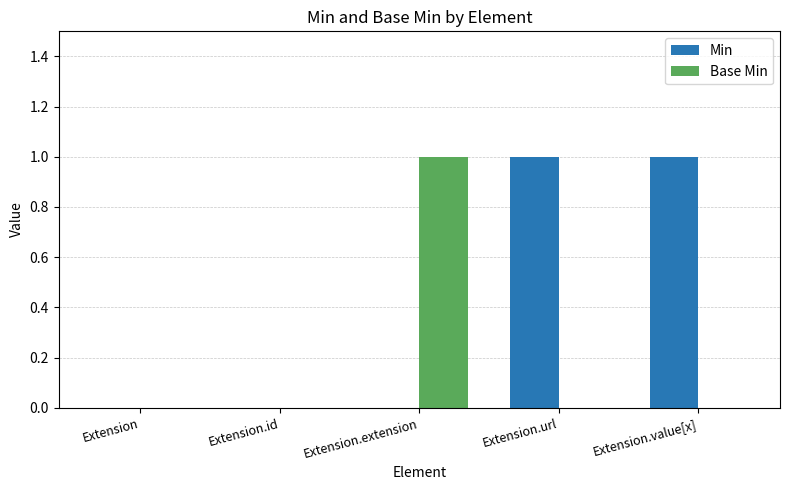

Which series changed the most between Extension and Extension.extension?

Base Min